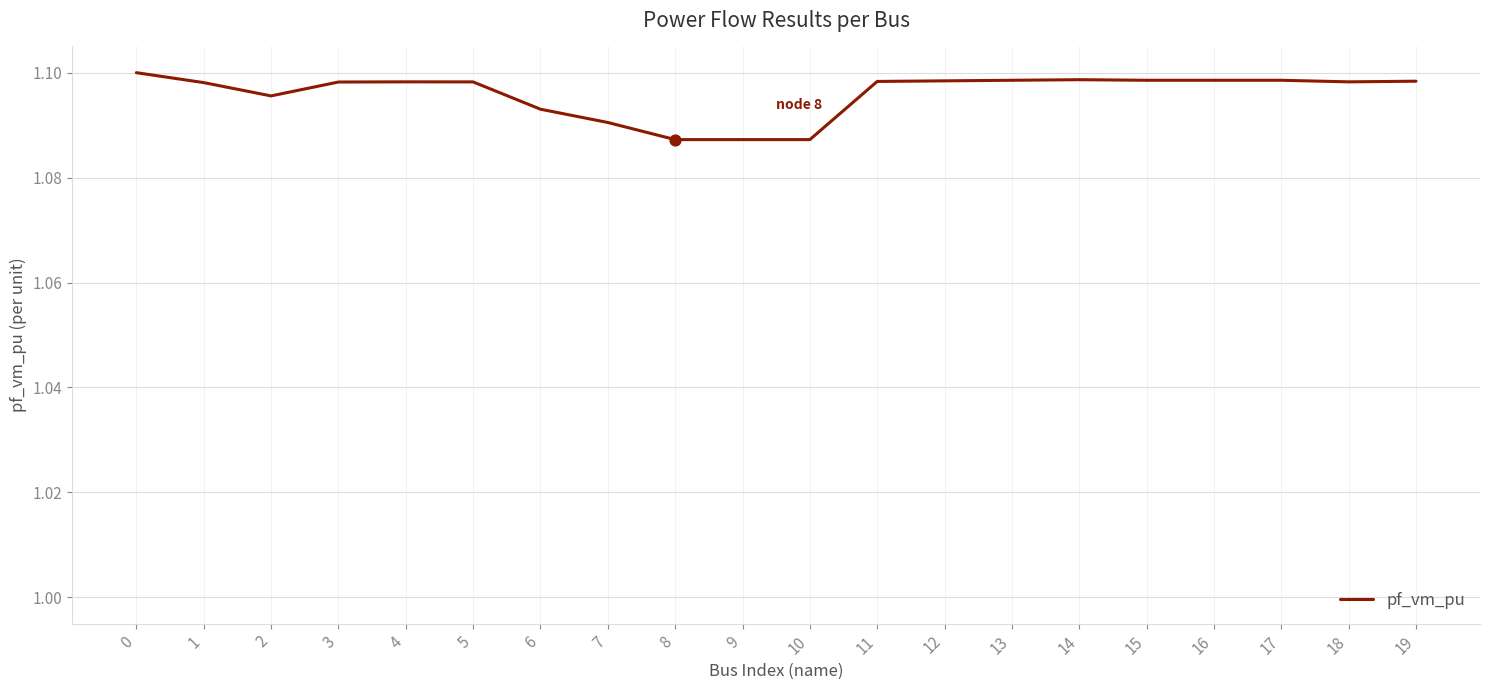

Which has a higher value, 2 or 13?

13